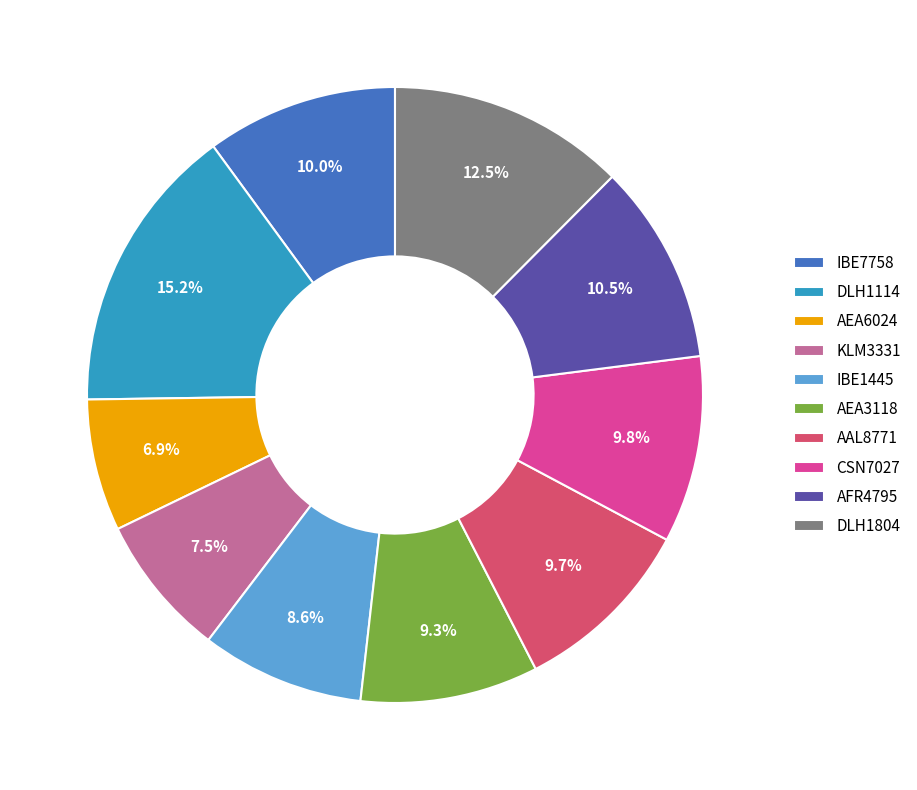

Approximately how many times larger is the value at CSN7027 compared to AFR4795?

0.9